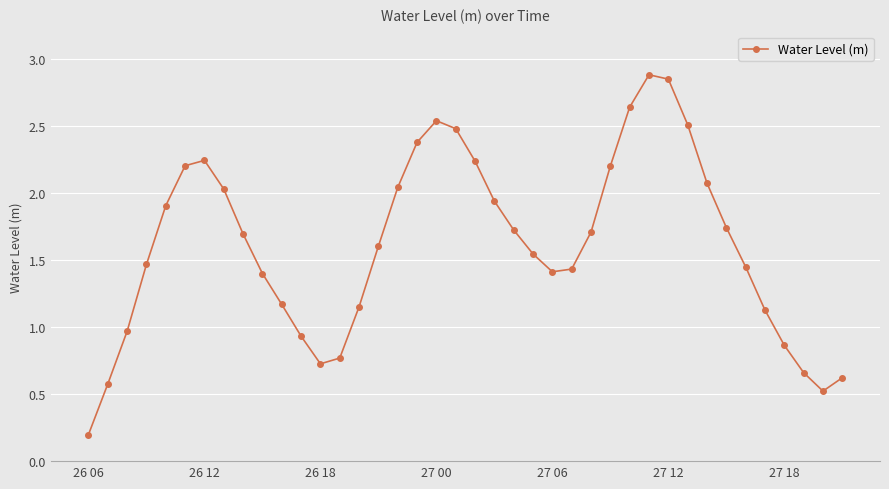

What is the greatest value displayed?

2.9